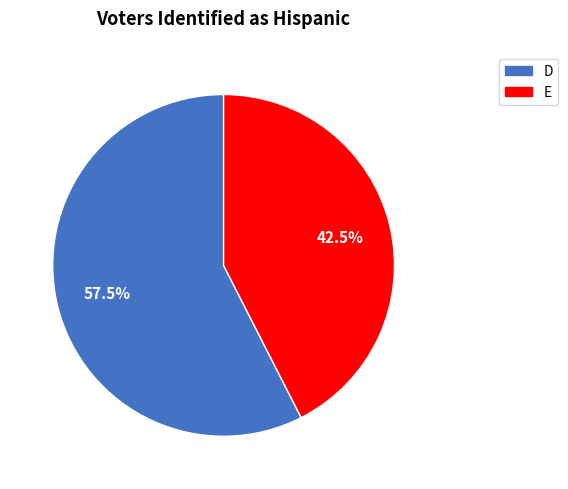

Between E and D, which is larger?

D